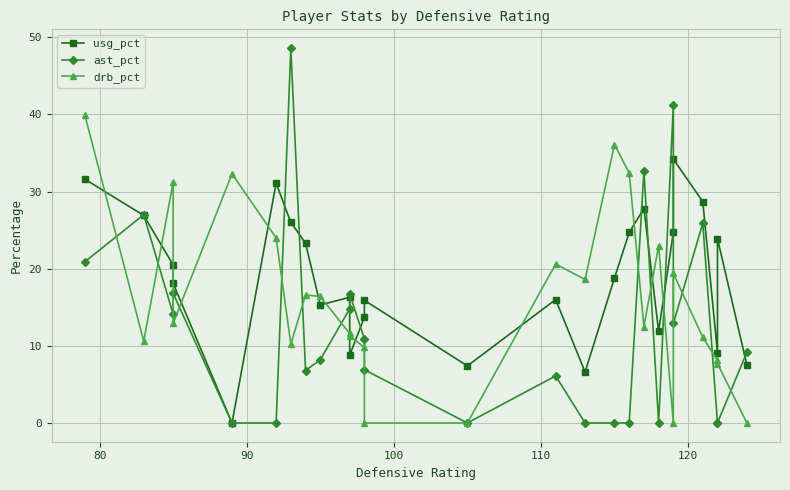

True or false: usg_pct and ast_pct cross at least once.

True